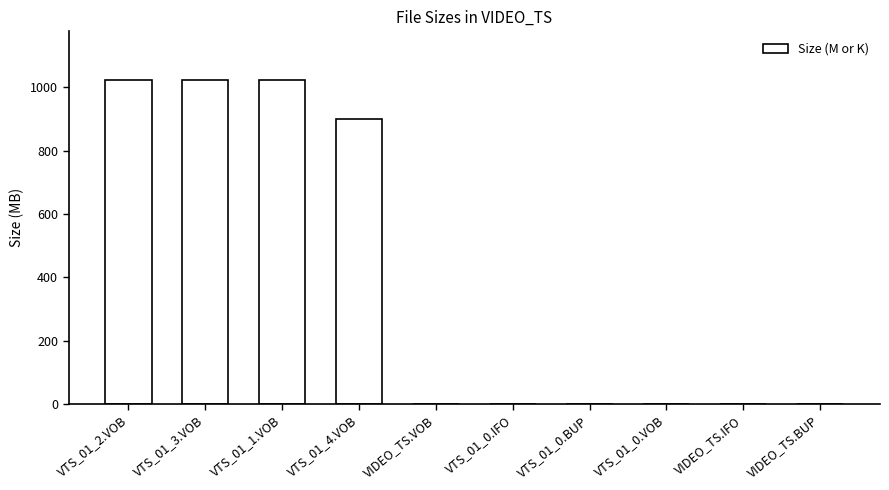

What is the greatest value displayed?

1023.8